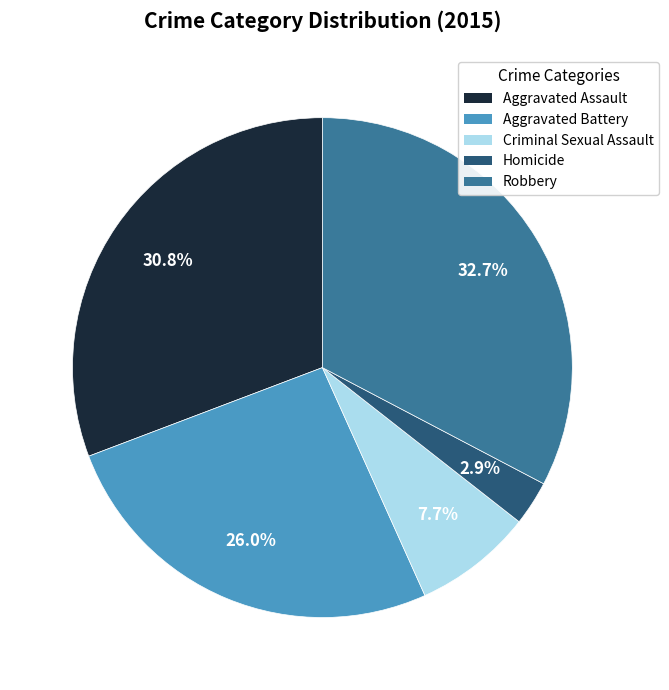

The Criminal Sexual Assault slice represents 8% of the pie. True or false?

True